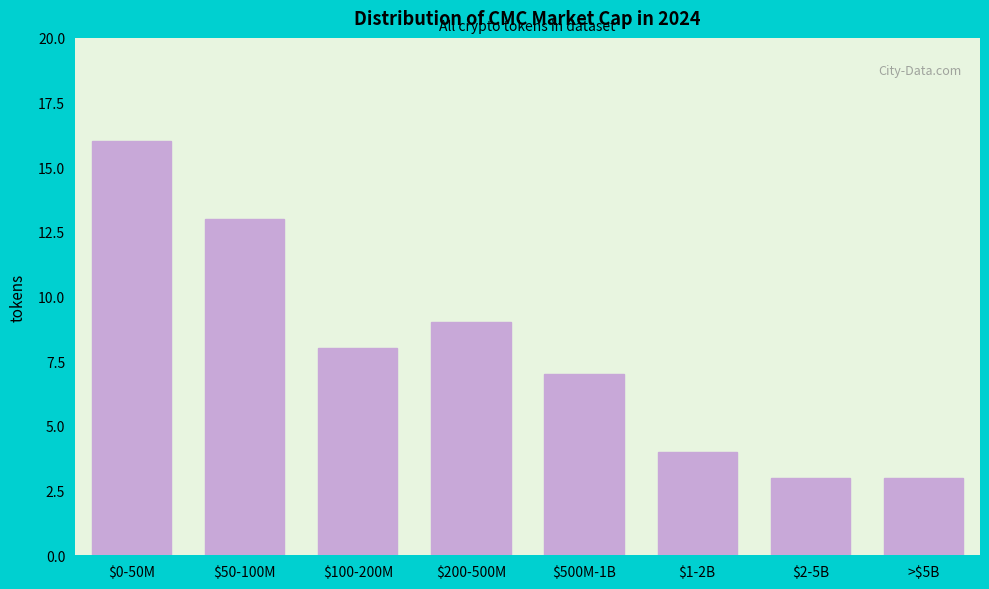

Reading right to left, transcribe all the data shown in this chart.

3	3	4	7	9	8	13	16